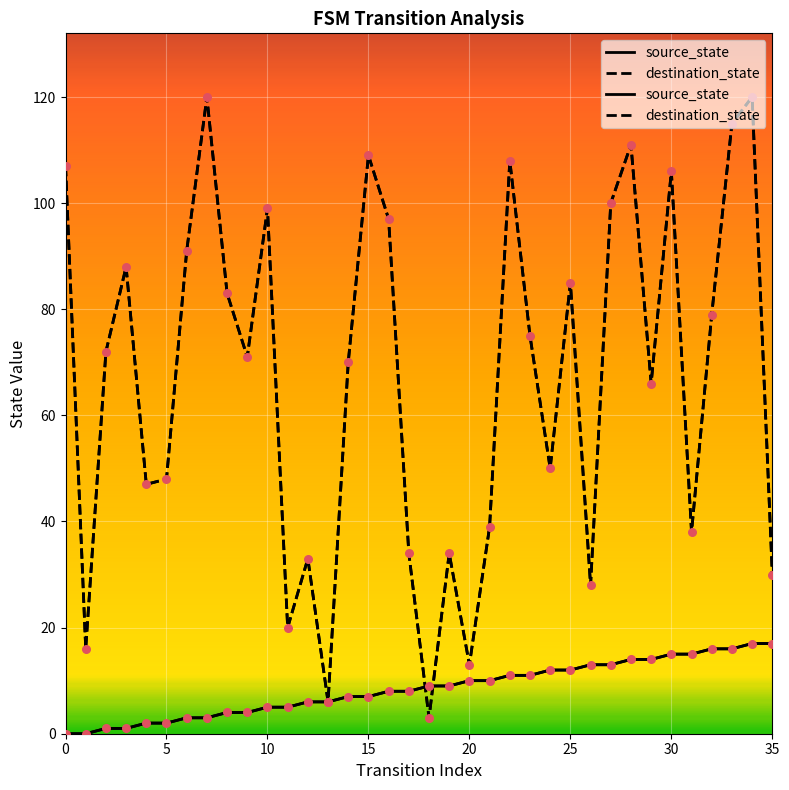

Which series has the largest total across all categories?

destination_state